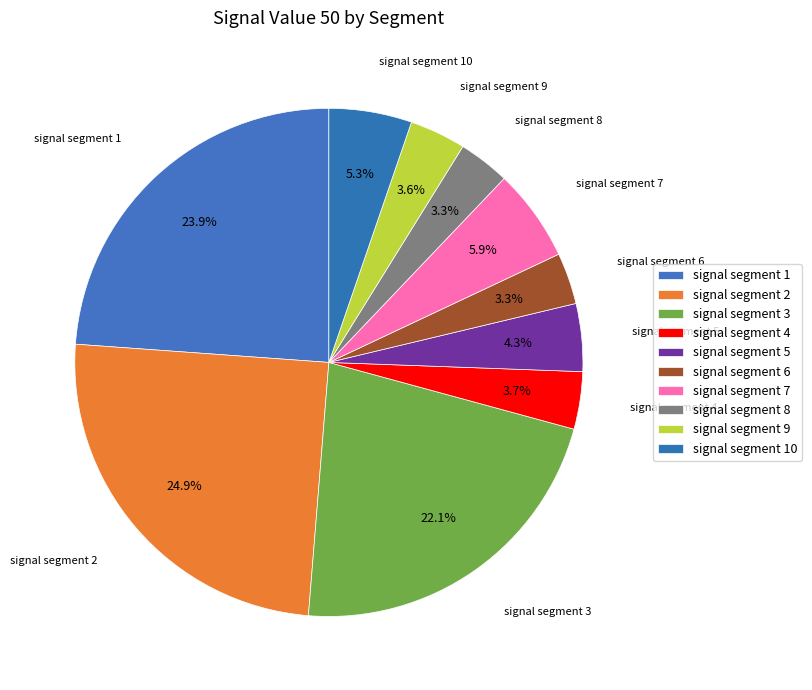

How many segments does this pie chart have?

10